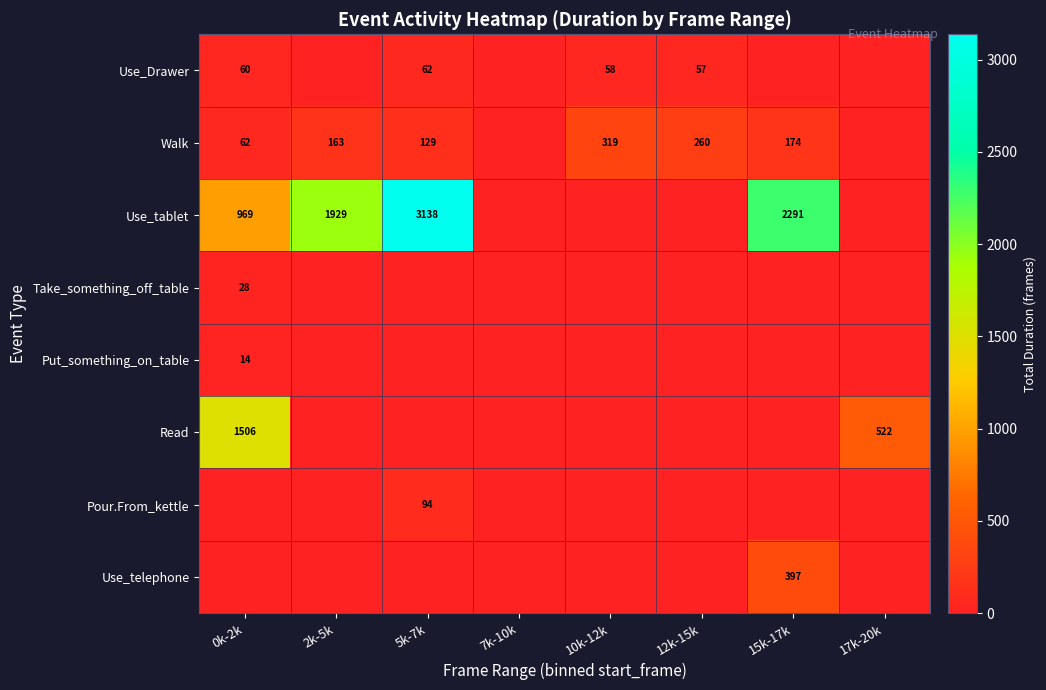

The value of Use_Drawer at 12k-15k is 57. True or false?

True